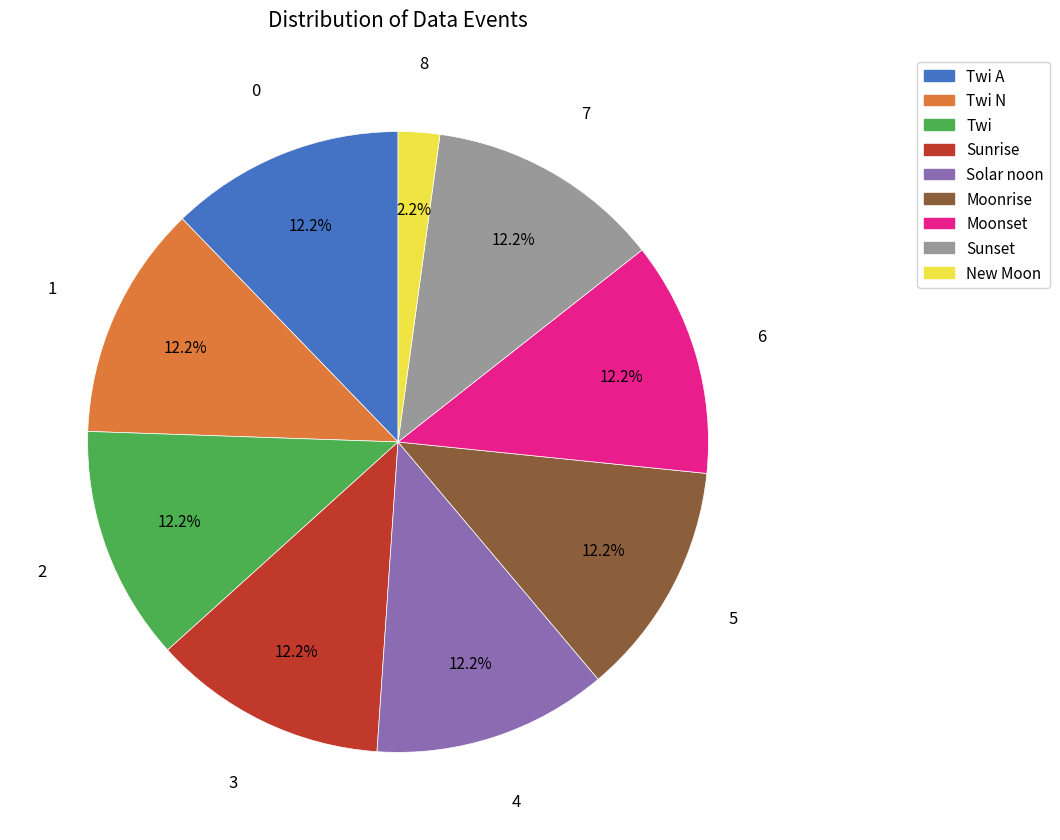

What is the smallest slice in the pie chart?

New Moon